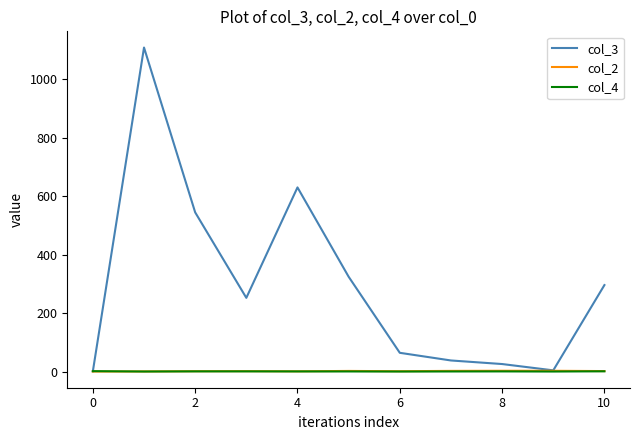

Which series has the largest total across all categories?

col_3